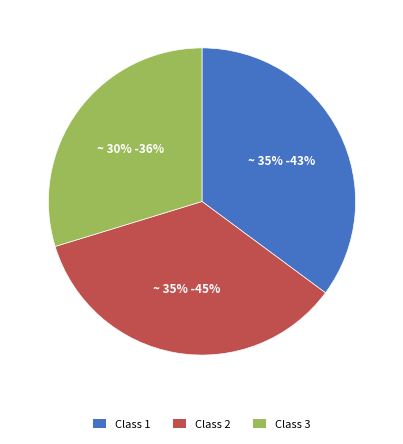

Which category has the smallest portion of the pie?

Class 3